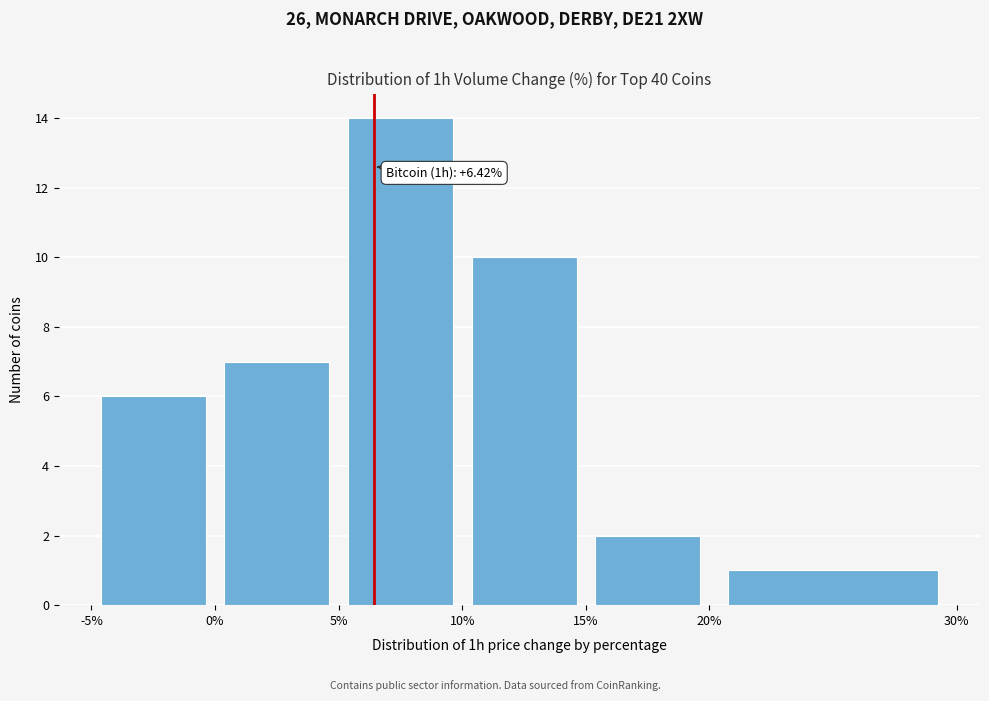

Over which range of the x-axis is the bar tallest?

5% to 10%